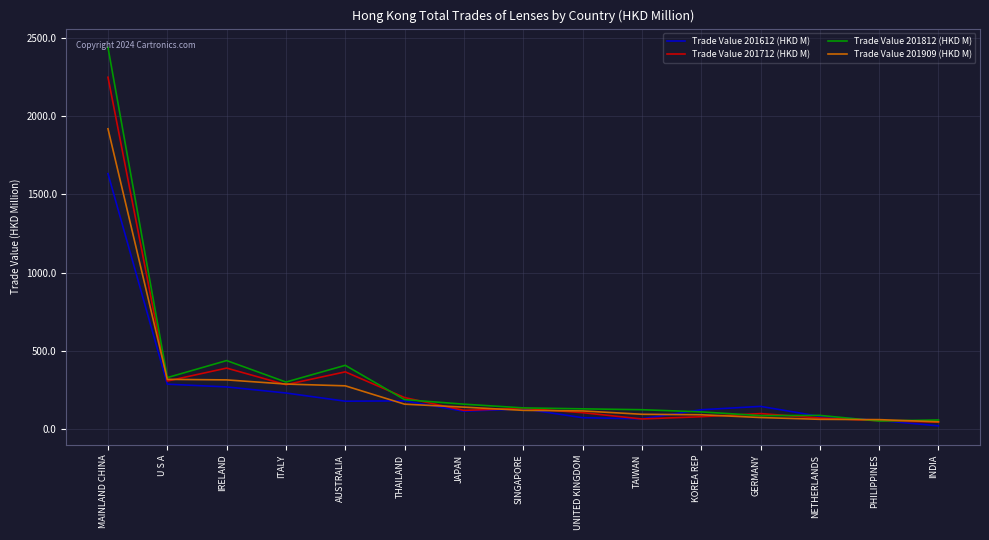

Which series has the widest spread of values?

Trade Value 201812 (HKD M)